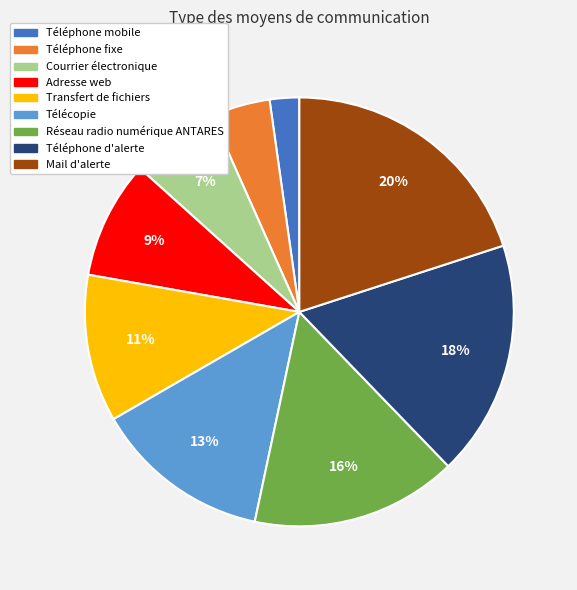

Does any single category account for the majority?

No